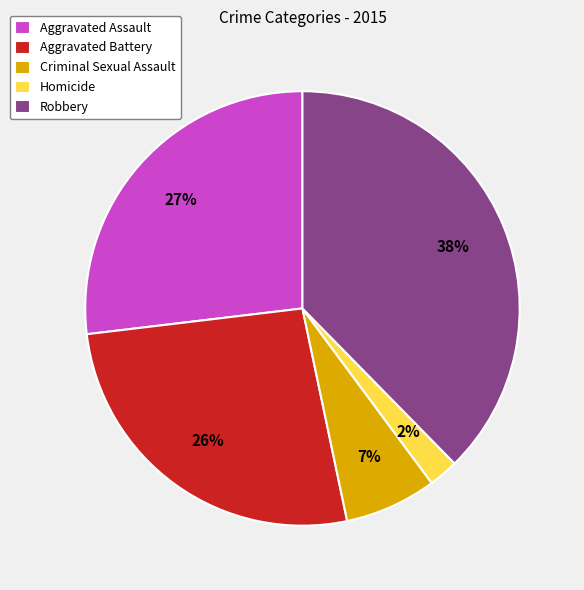

Is it true that Aggravated Assault is 19% of the pie?

False